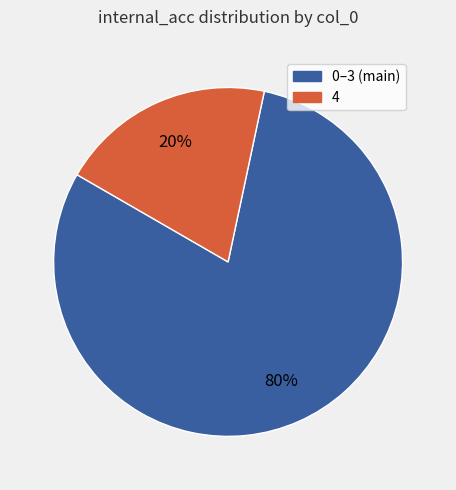

The 4 slice represents 20% of the pie. True or false?

True